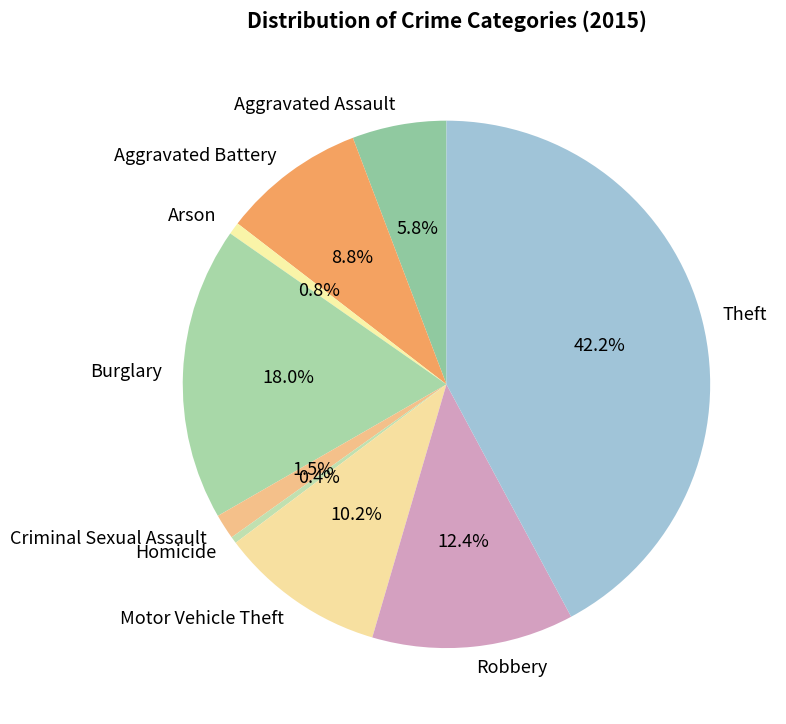

Between Burglary and Arson, which is larger?

Burglary